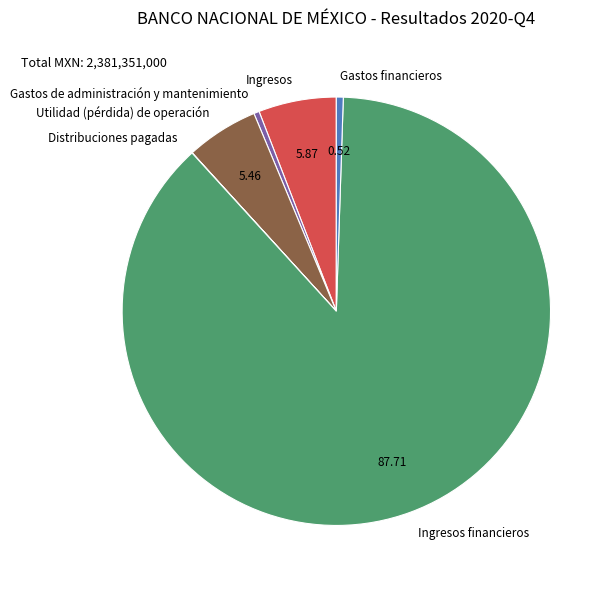

Which category has the biggest portion of the pie?

Ingresos financieros